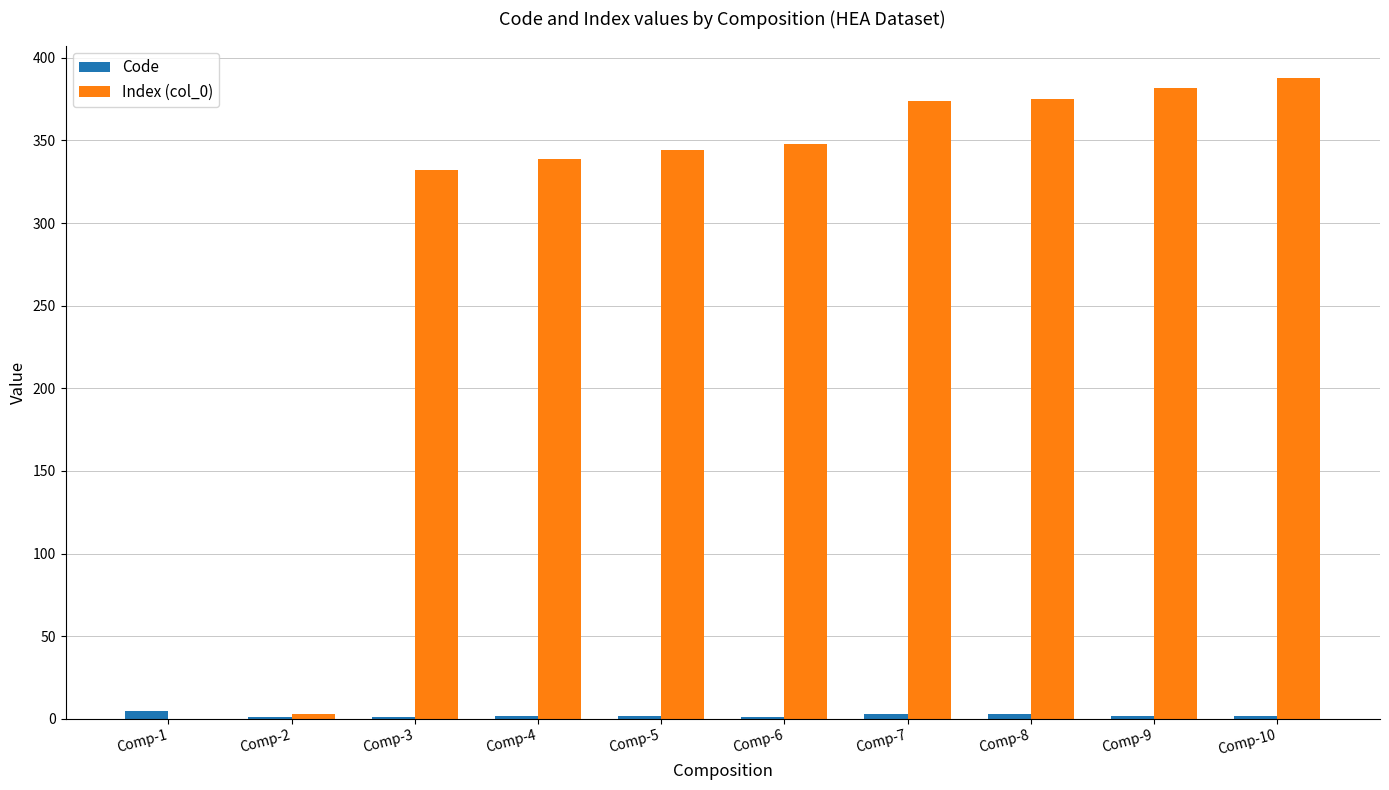

Where is Index (col_0) nearest to the value 194?

Comp-3